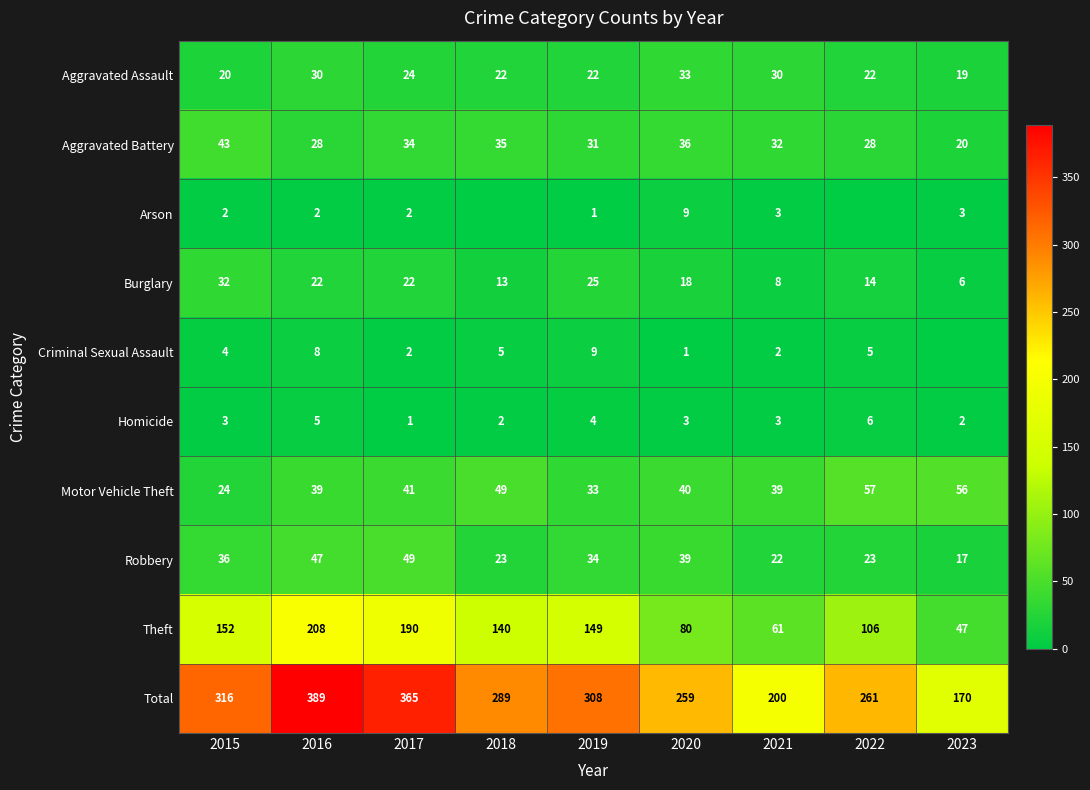

What is the sum of all Motor Vehicle Theft values?

378